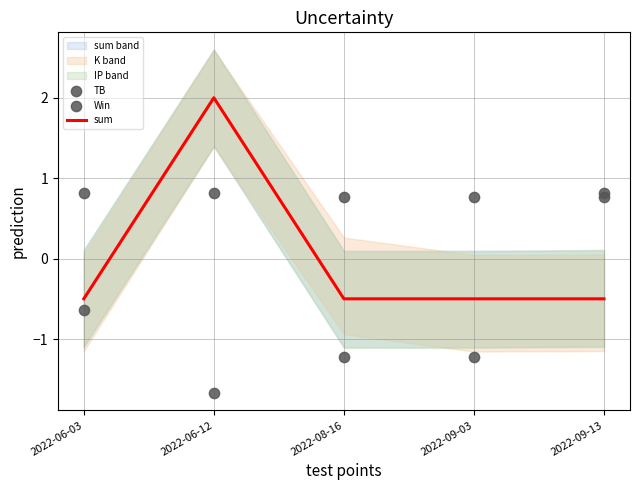

Which series has the widest spread of Y values?

sum